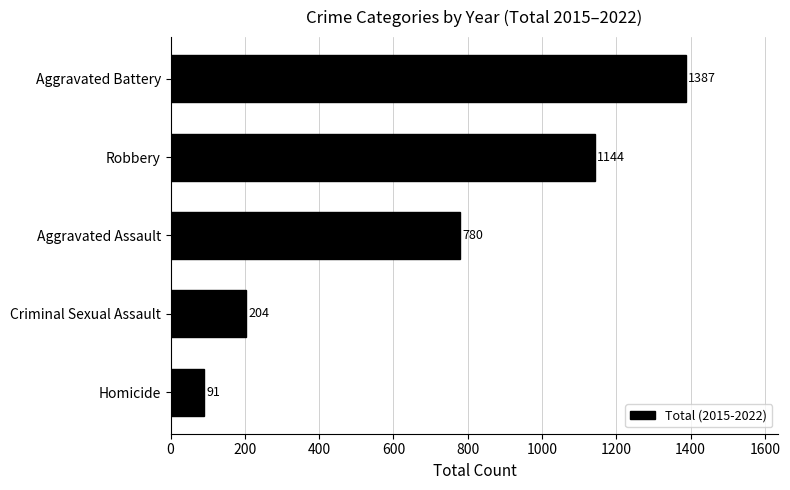

What is the minimum value shown in the chart?

91